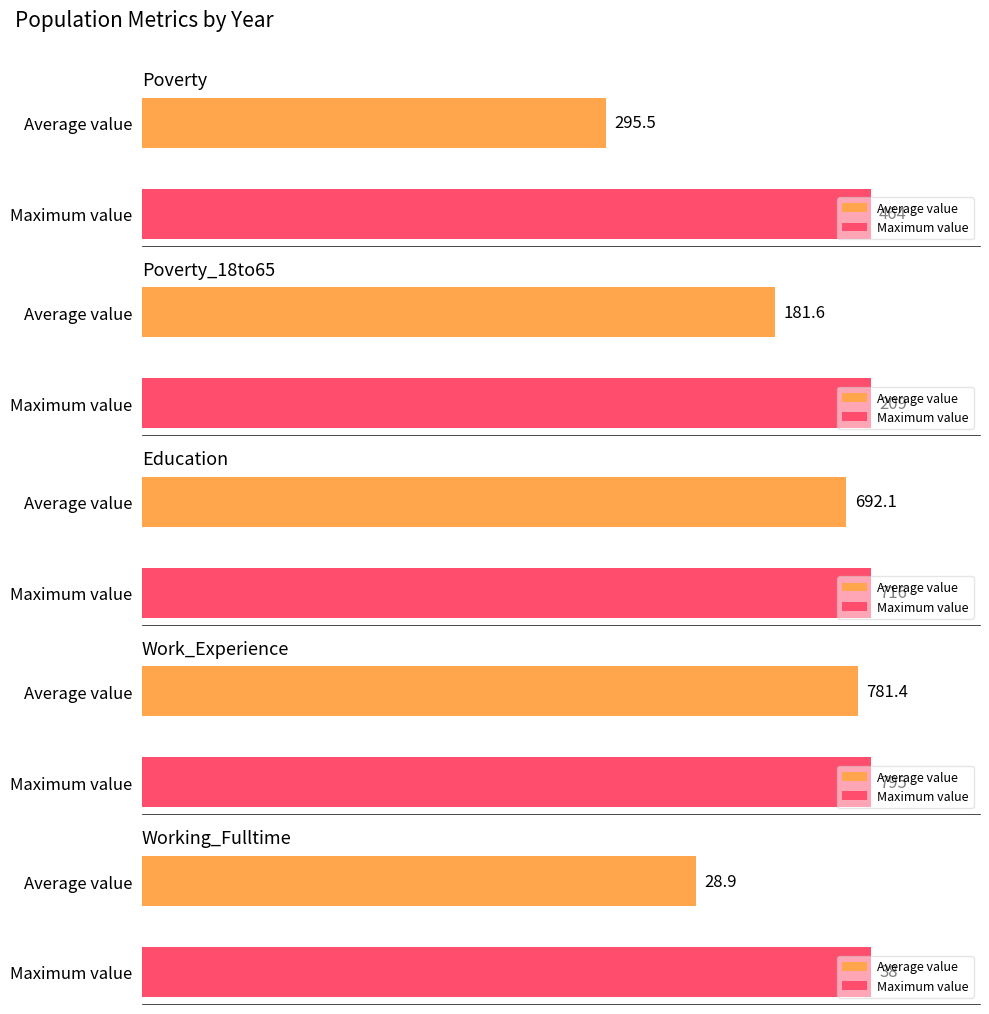

Which series has the largest range (max minus min)?

Poverty